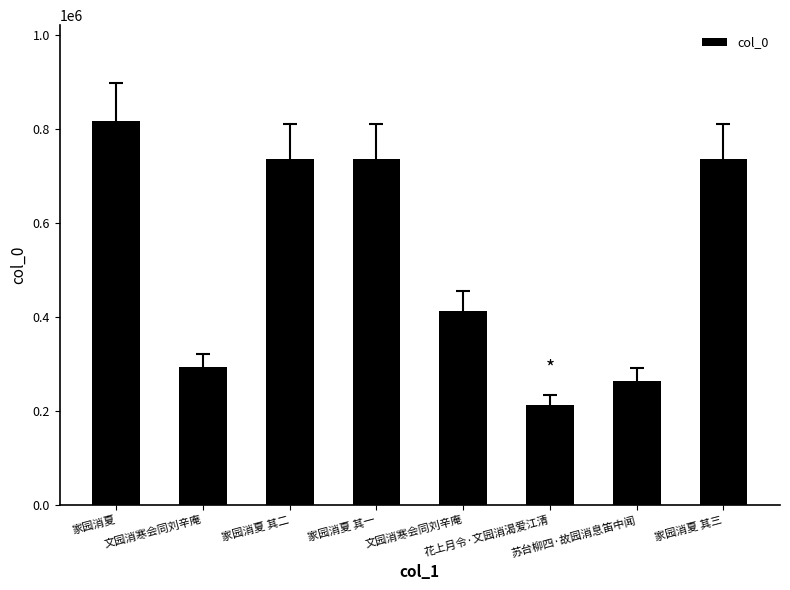

What is the change in value from 文园消寒会同刘辛庵 to 家园消夏 其三?

+444401